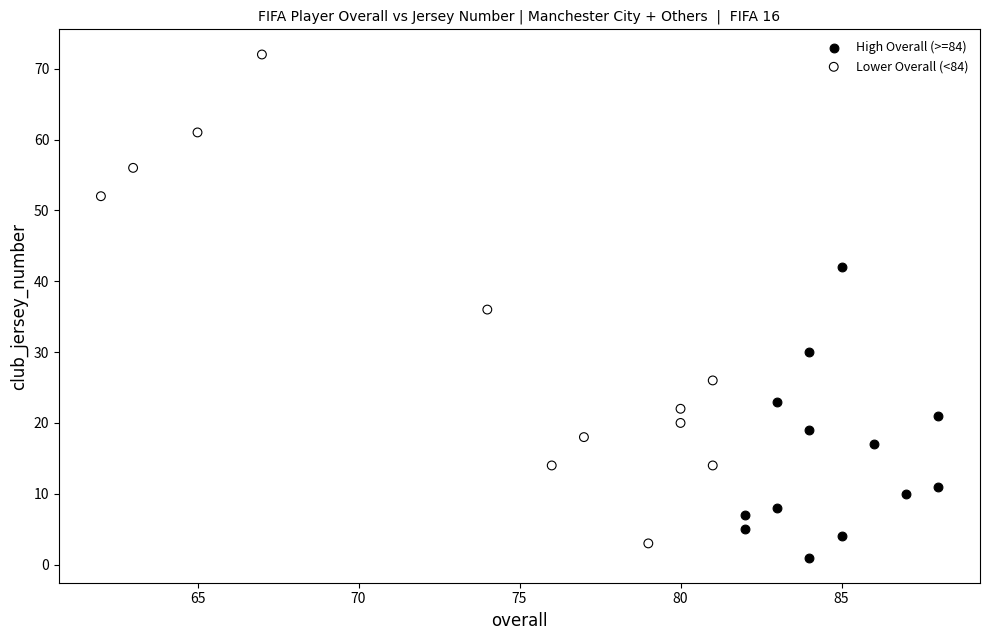

Which series contains the highest Y value?

Lower Overall (<84)